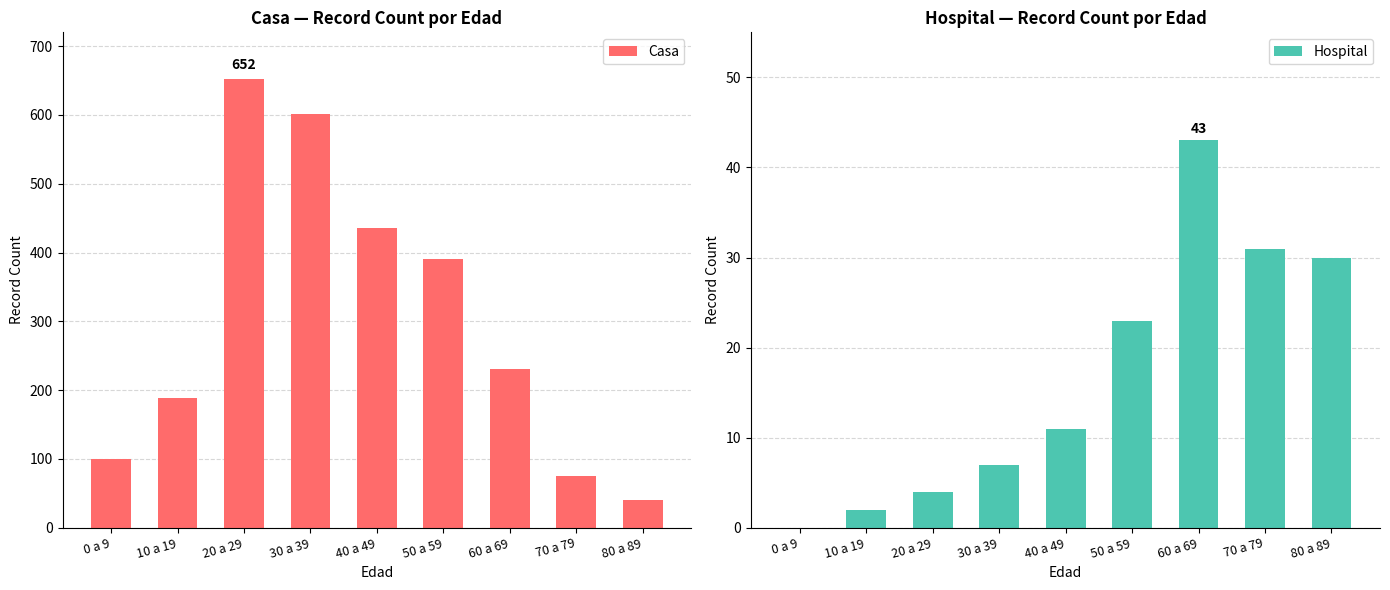

The value of Casa at 40 a 49 is 781. True or false?

False